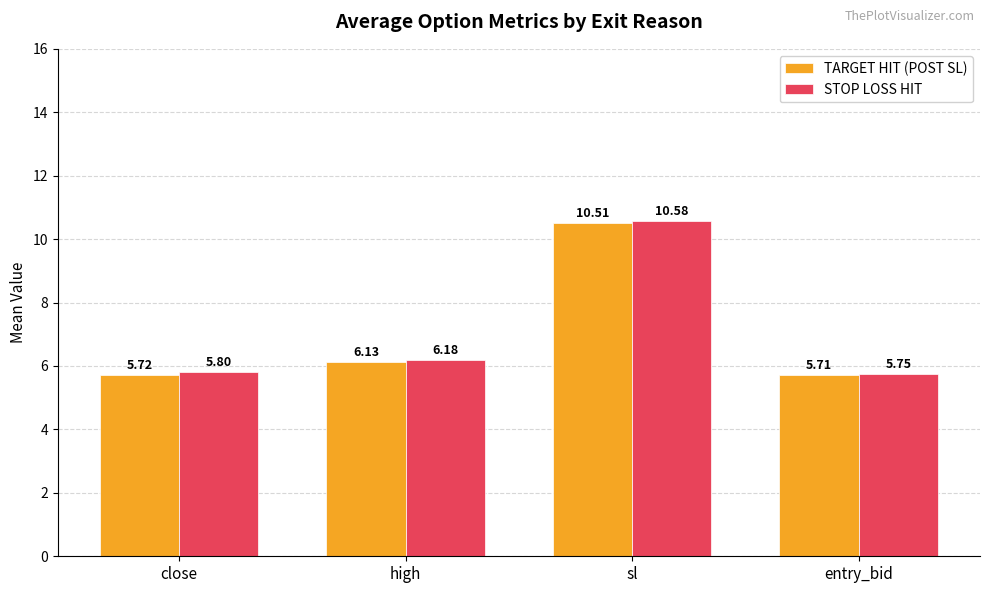

What position from the right is sl?

2